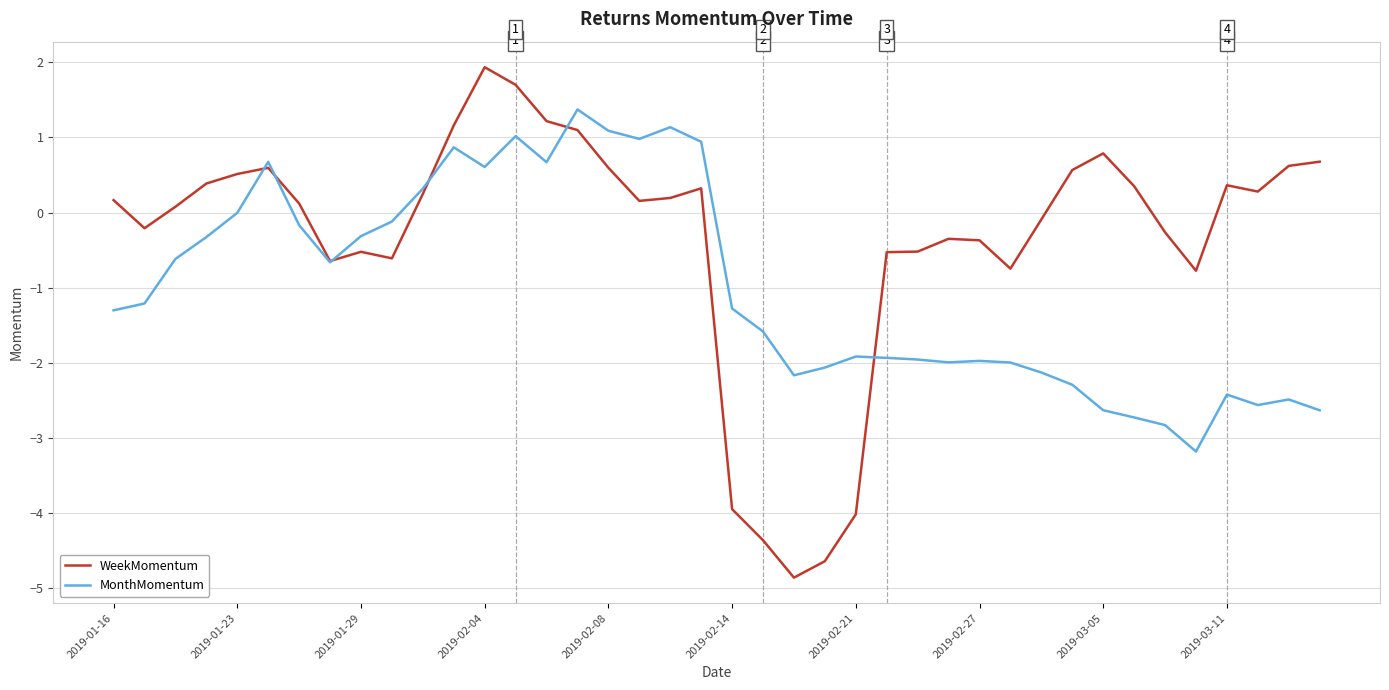

Rank the series by their maximum value, from lowest to highest.

MonthMomentum, WeekMomentum